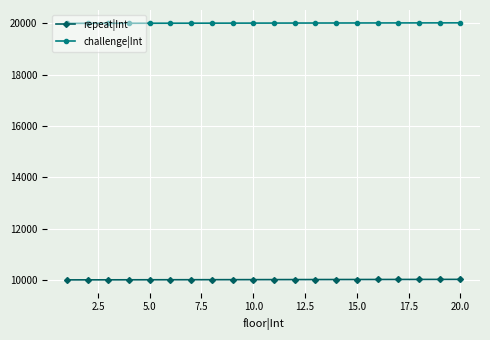

How many categories are shown in the chart?

20